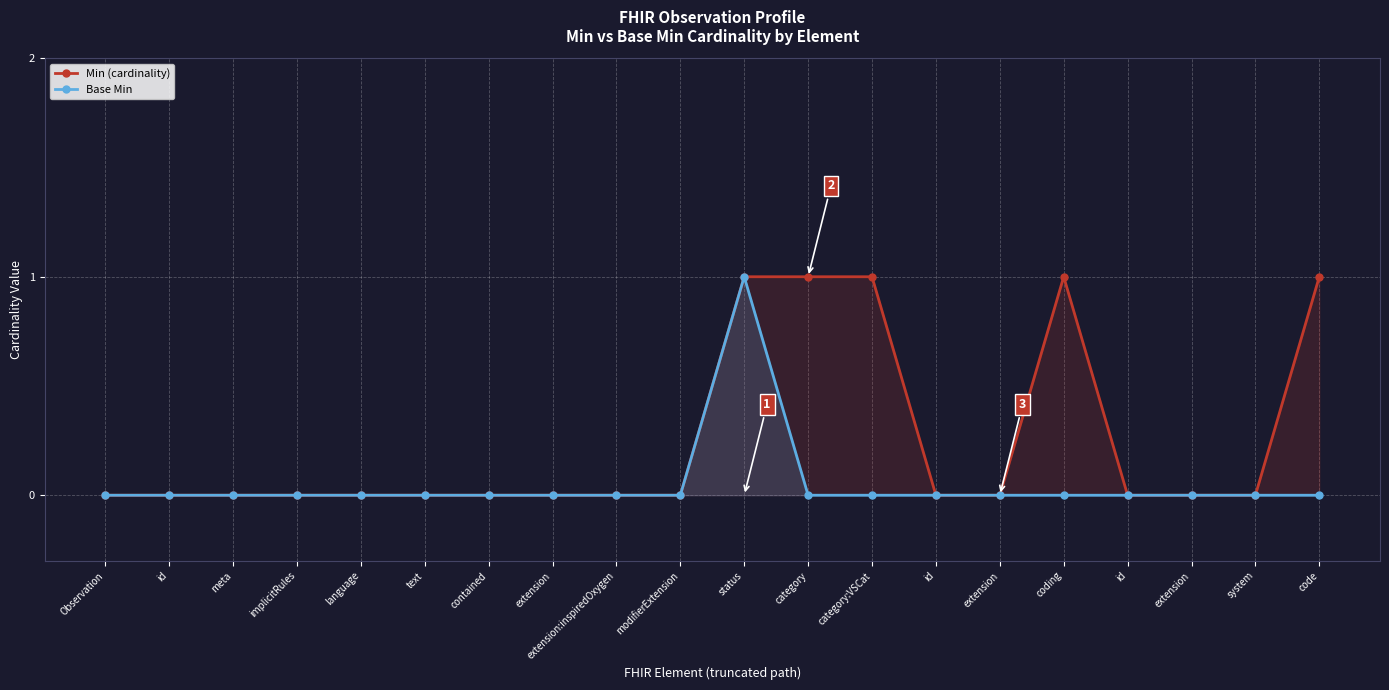

Reading left to right, what are all the values shown in this chart?

Min (cardinality): 0	0	0	0	0	0	0	0	0	0	1	1	1	0	0	1	0	0	0	1
Base Min: 0	0	0	0	0	0	0	0	0	0	1	0	0	0	0	0	0	0	0	0